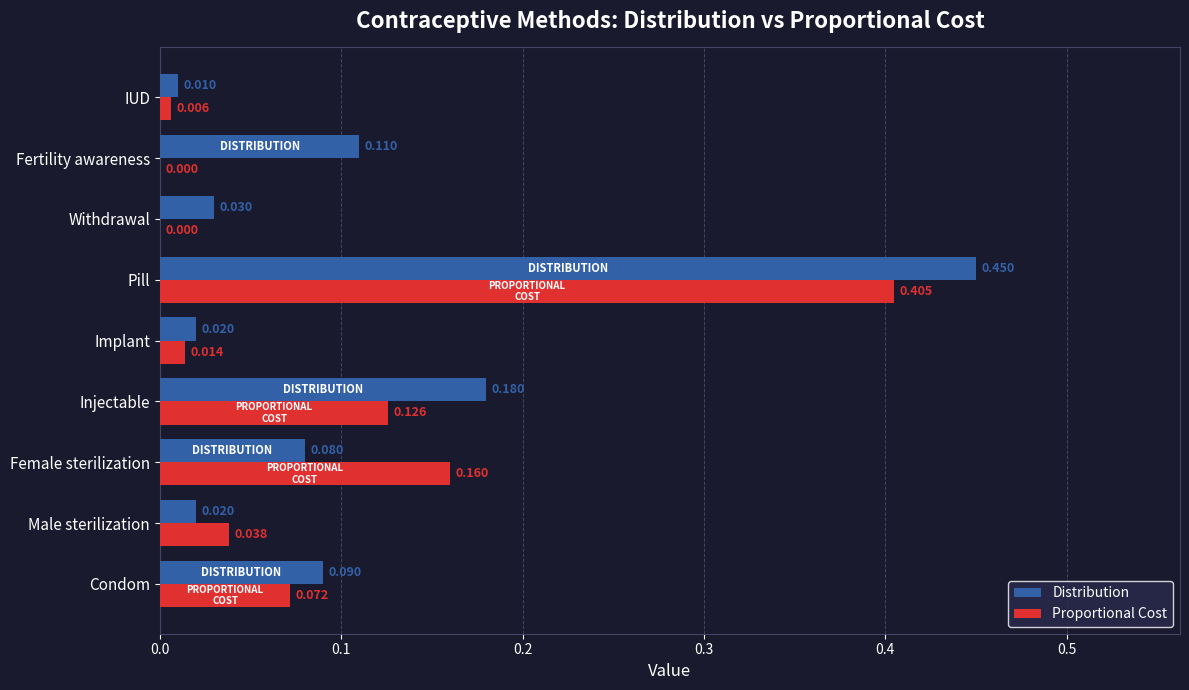

How many distinct data groups are displayed?

2